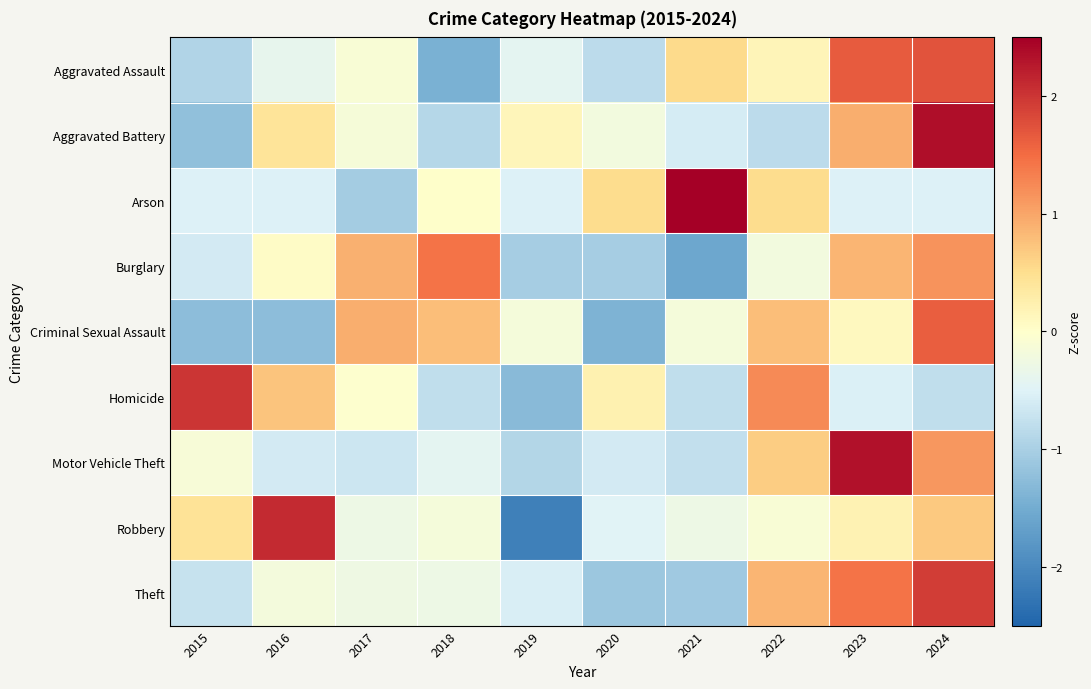

Which series has the widest spread of values?

Robbery